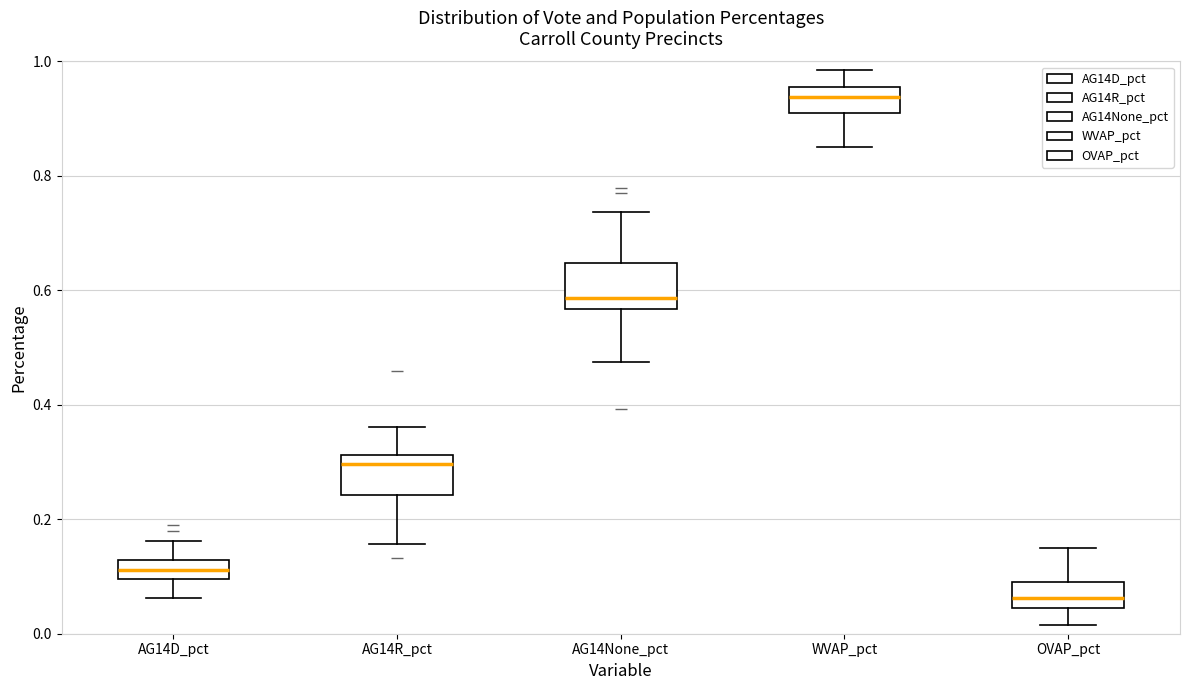

Where does the upper whisker of the box for AG14R_pct end on the y-axis? The values are not printed on the chart, so give them approximately, as read against the axis.

0.36